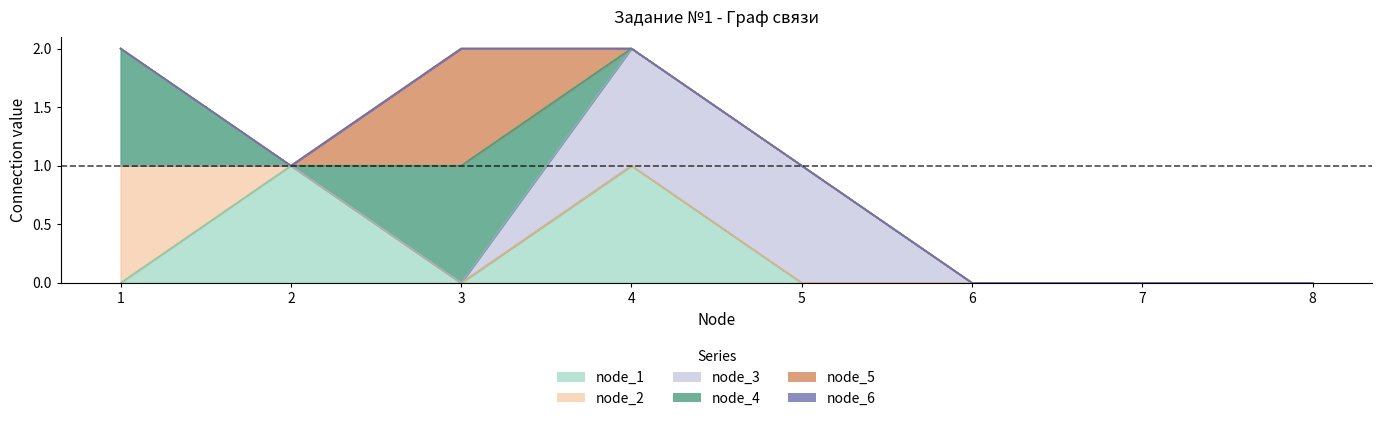

True or false: node_4 and node_5 cross at least once.

False